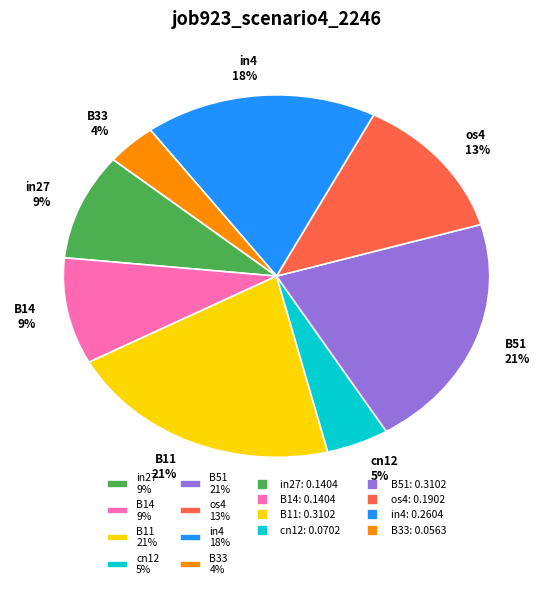

What percentage is the os4 13% slice, to the nearest percent?

13%